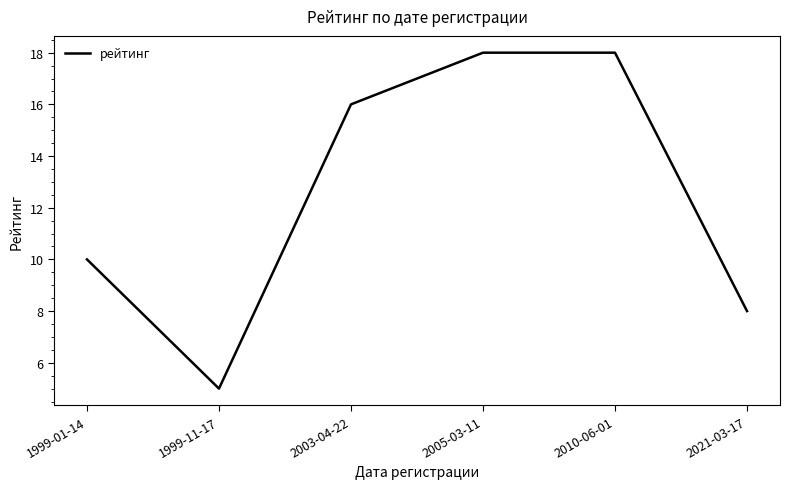

What position from the left is 1999-01-14?

1